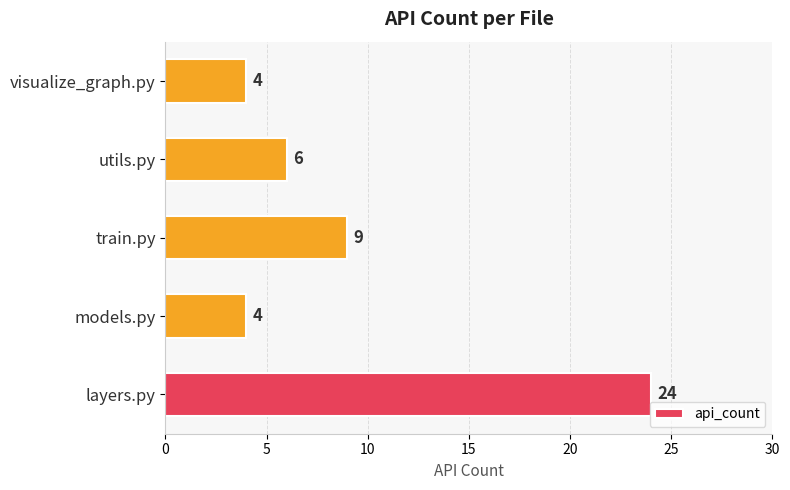

Reading bottom to top, extract all data points from this chart.

layers.py=24	models.py=4	train.py=9	utils.py=6	visualize_graph.py=4